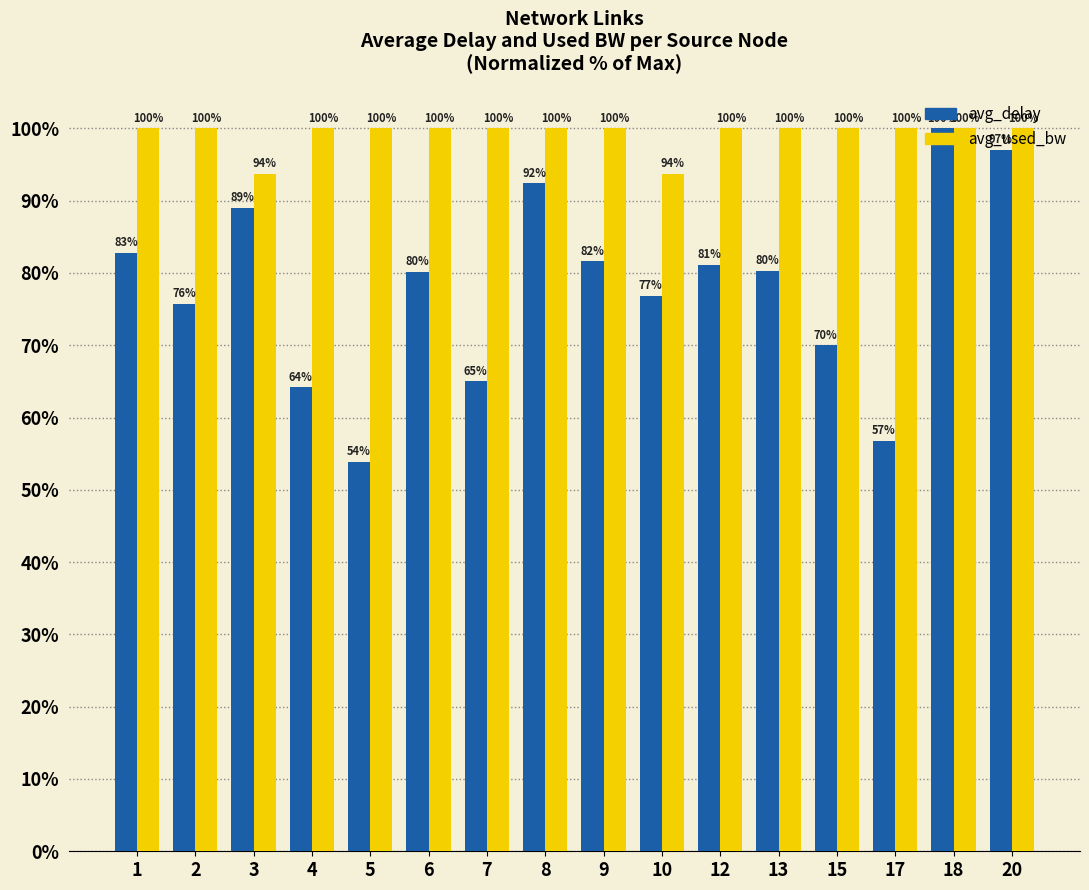

At which category is the sum across all series the highest?

18